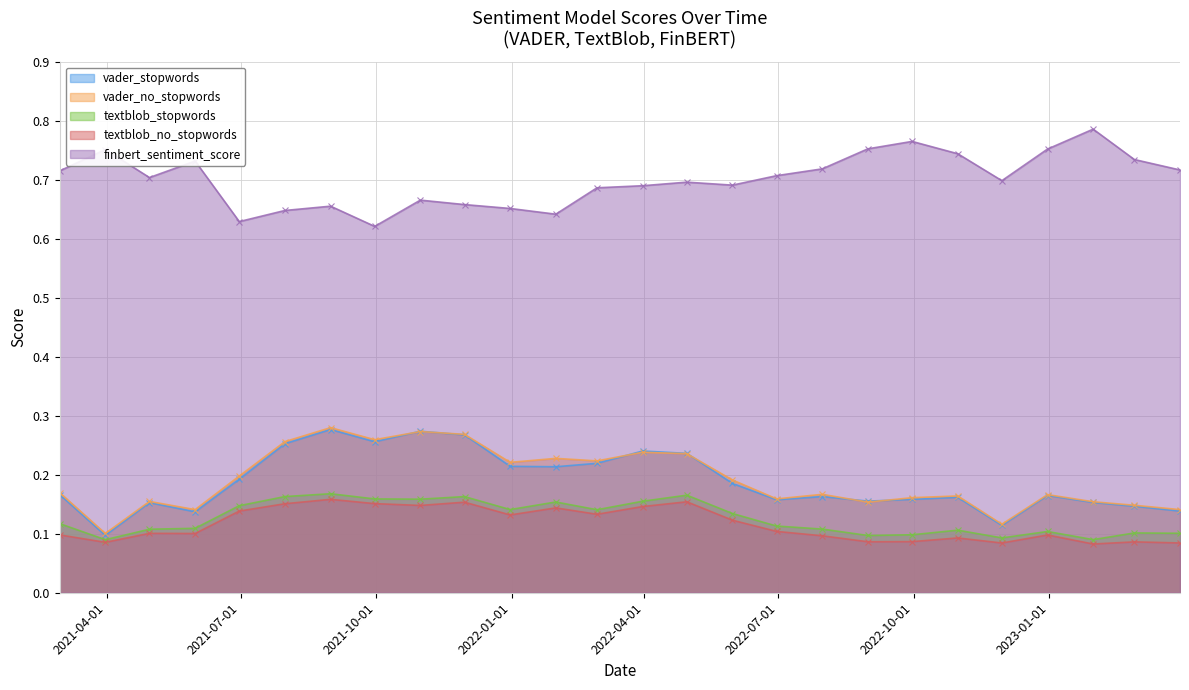

The value of textblob_stopwords at 2022-05-31 is 0.2. True or false?

False